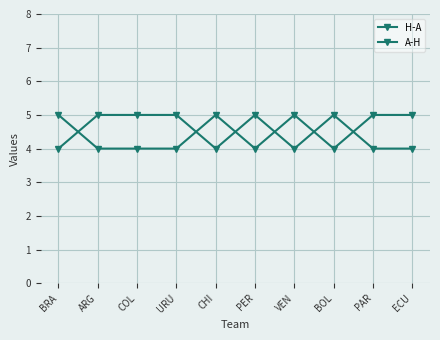

Does the chart display data point markers on the line(s)?

Yes